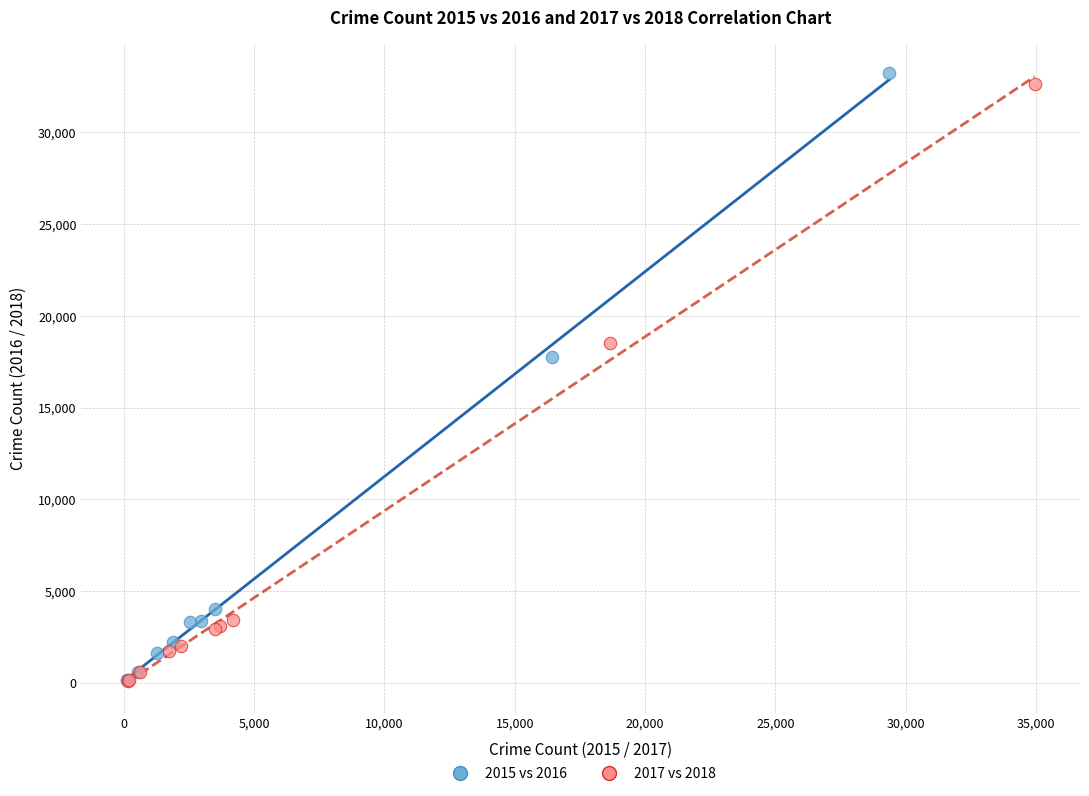

Which series has the widest spread of Y values?

2015 vs 2016